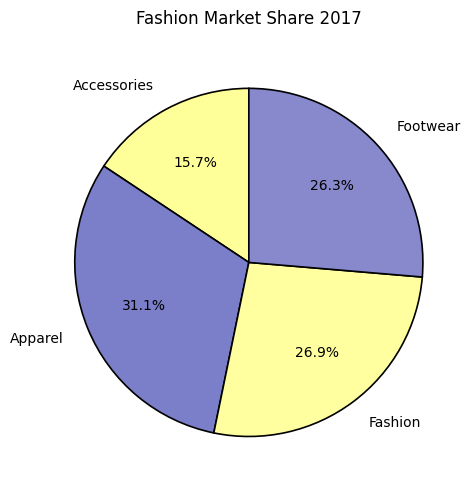

Rank the categories by value from lowest to highest.

Accessories, Footwear, Fashion, Apparel